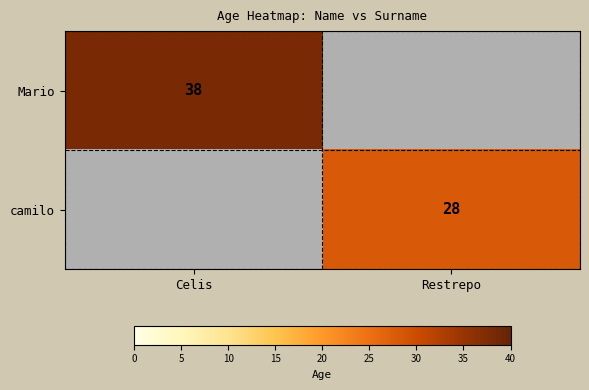

Count the number of data series in this chart.

2